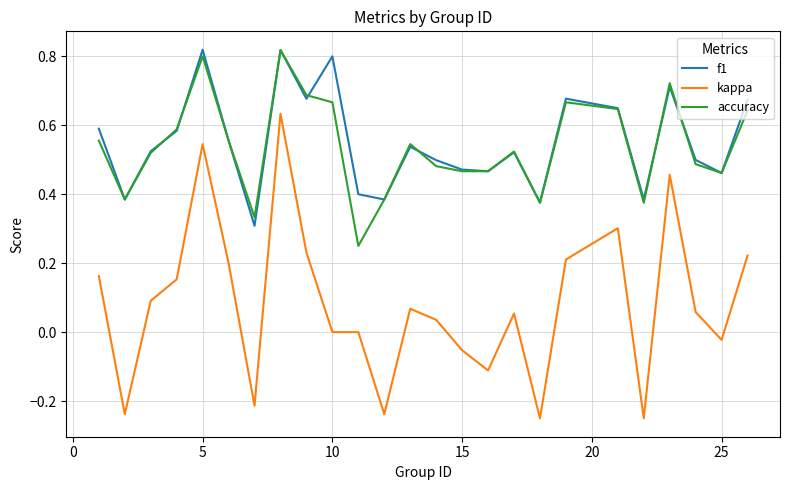

True or false: kappa and f1 cross at least once.

False